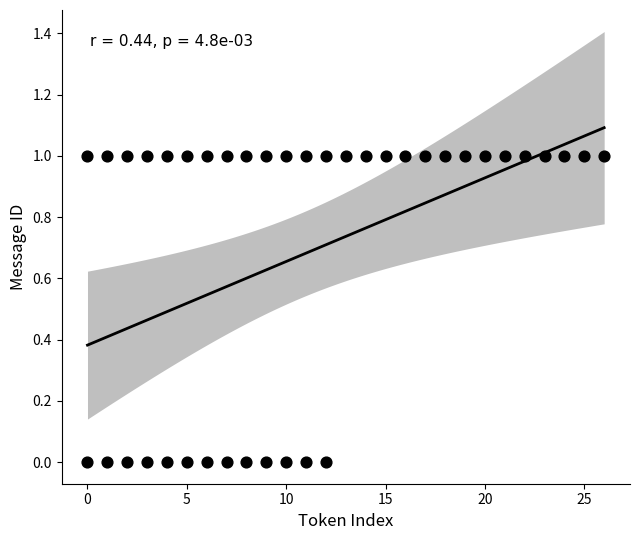

What is the range of X values (max minus min)?

26